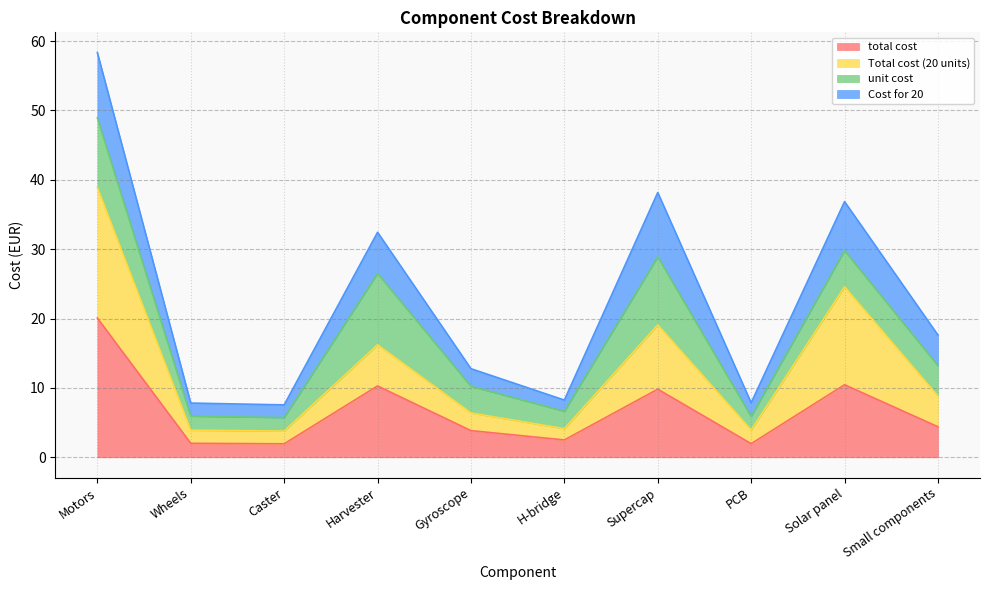

True or false: Total cost (20 units) and total cost intersect in this chart.

False